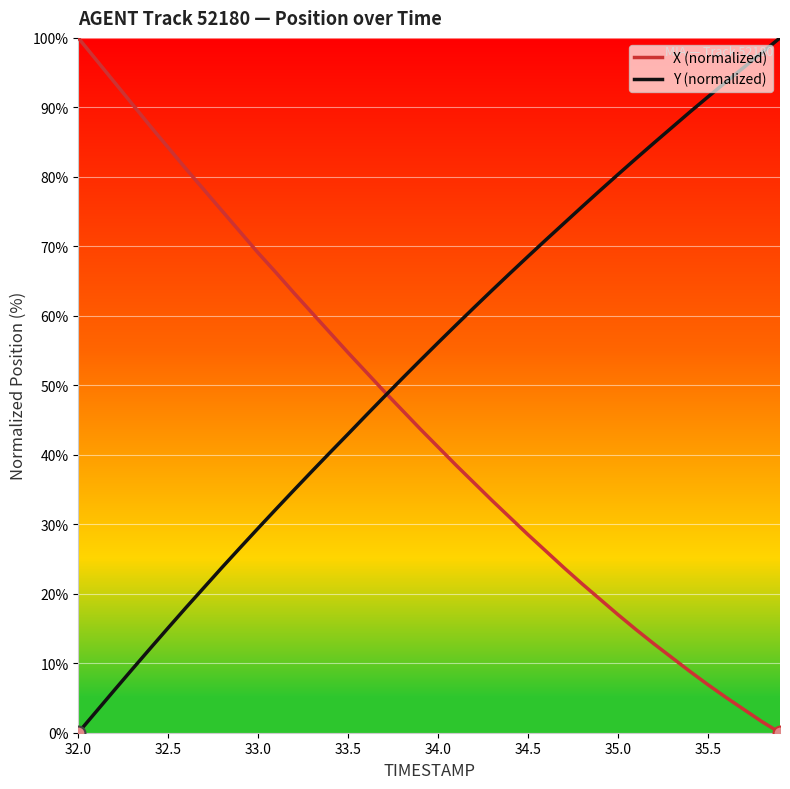

What is the maximum value for Y (normalized)?

100.0